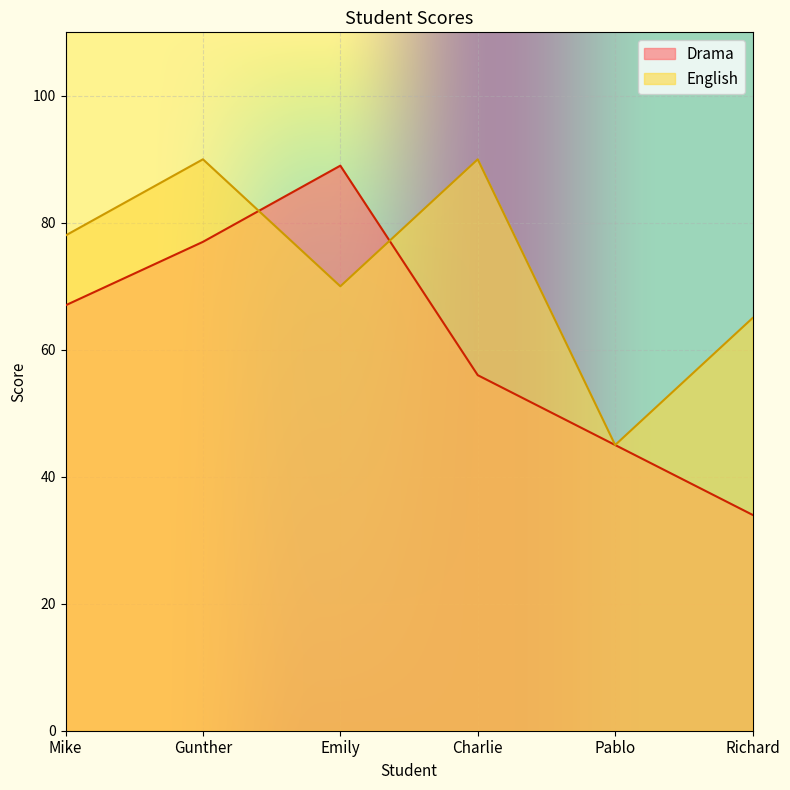

What is the difference between the maximum and minimum values in the Drama series?

55